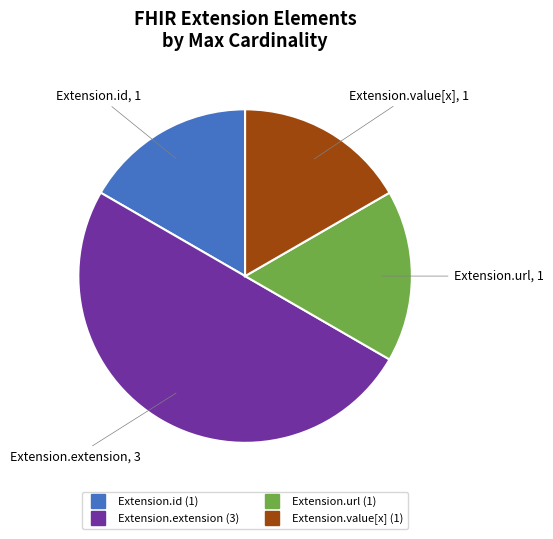

Is Extension.id the majority of the pie?

No